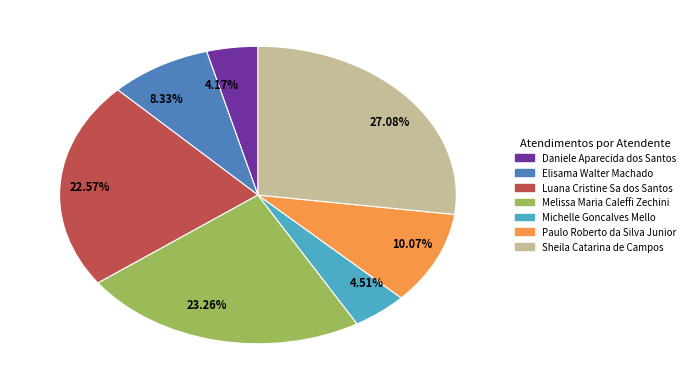

What percentage is NOT represented by Paulo Roberto da Silva Junior?

89.9%